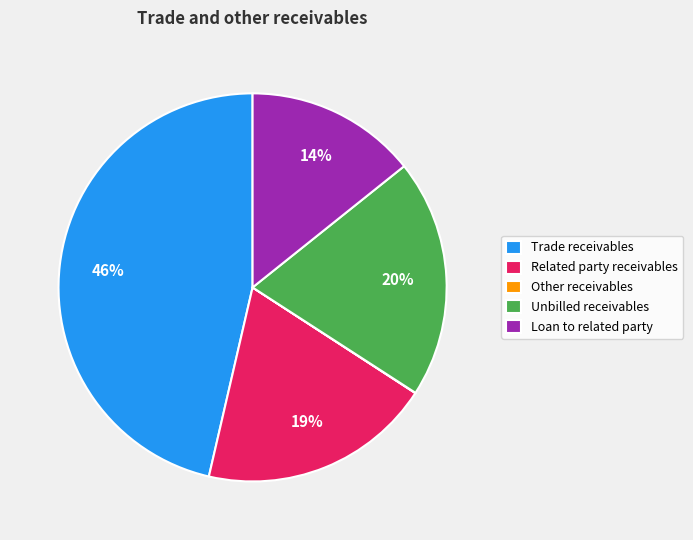

Combined, do Trade receivables and Unbilled receivables account for over 50%?

Yes